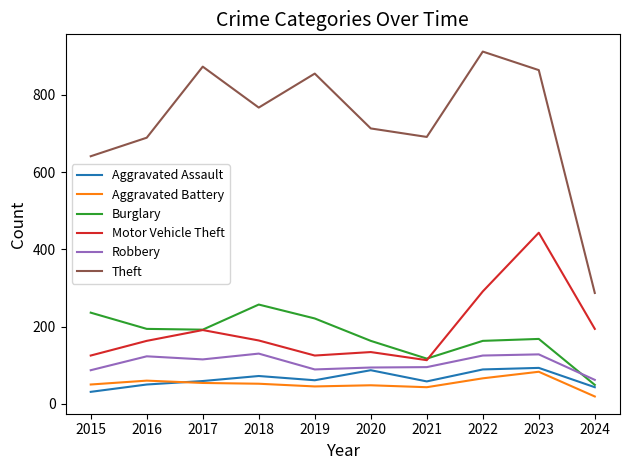

Between 2018 and 2023, which series saw the biggest shift?

Motor Vehicle Theft